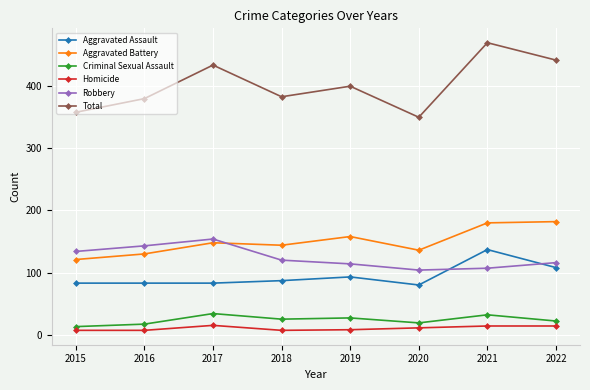

Which category has the highest value across all series?

2021